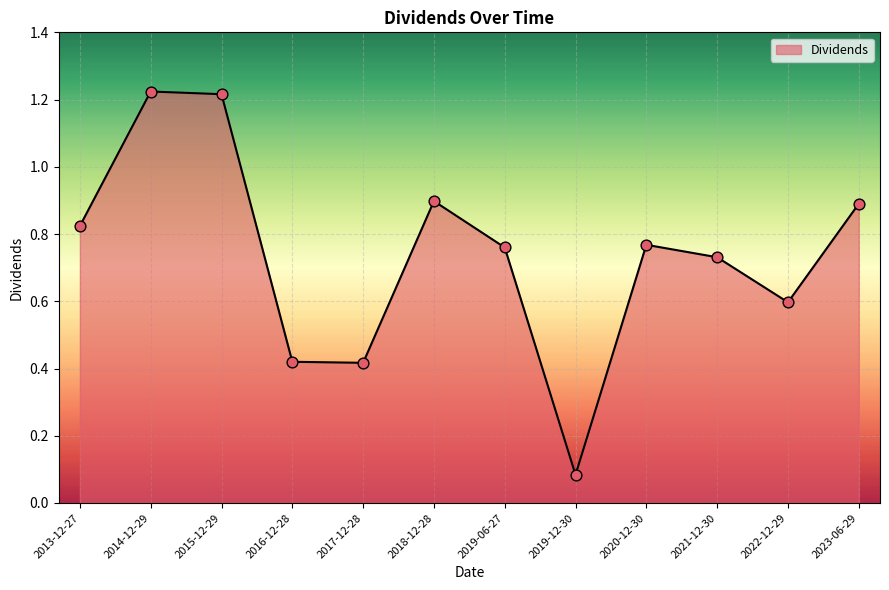

Between 2015-12-29 and 2016-12-28, which is larger?

2015-12-29